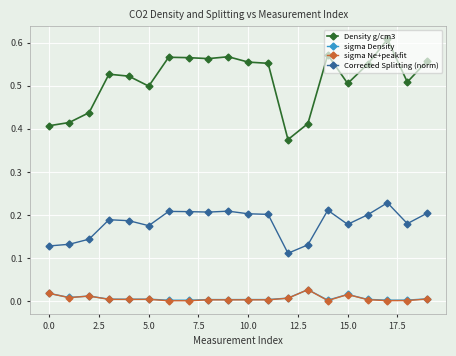

At how many categories does at least one series exceed 0?

20